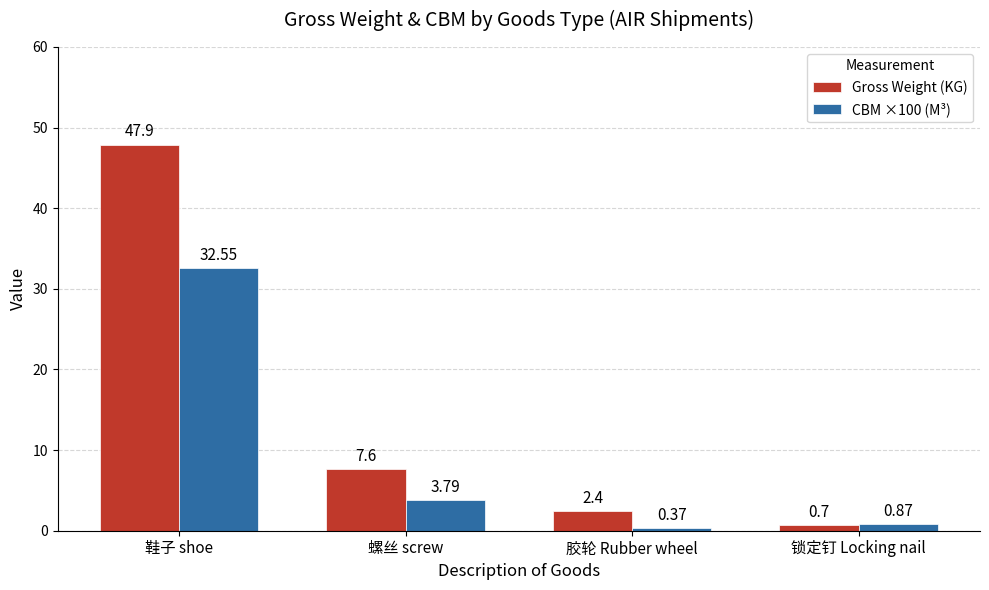

What are all the series names shown in the legend?

Gross Weight (KG), CBM ×100 (M³)